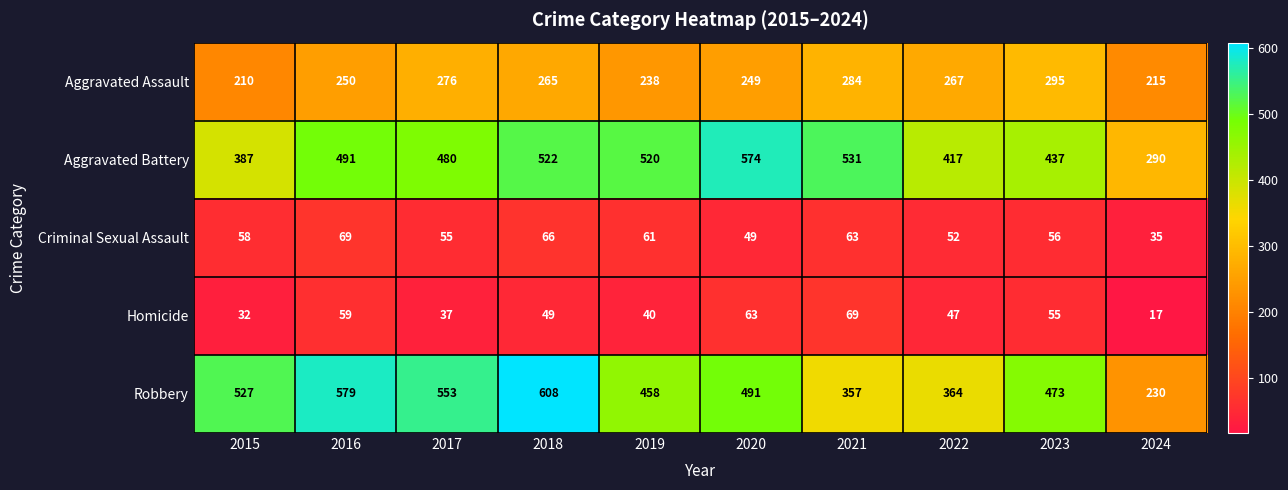

At 2018, list the series in order from largest to smallest.

Robbery, Aggravated Battery, Aggravated Assault, Criminal Sexual Assault, Homicide